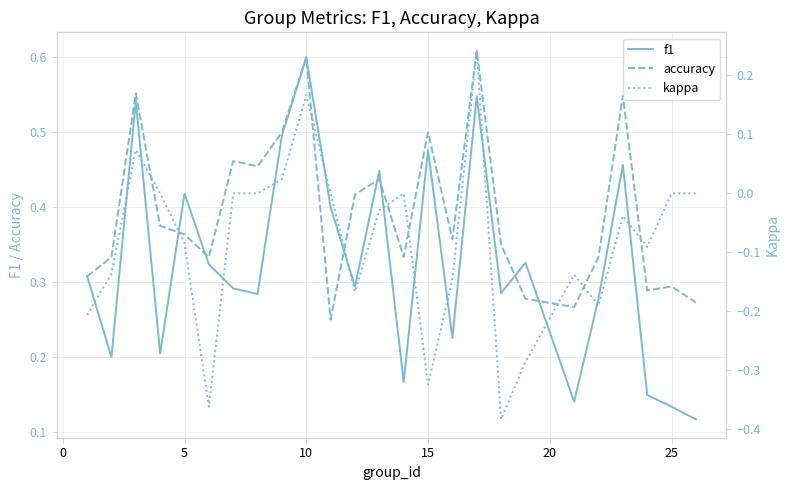

What is the average value of the f1 series?

0.3